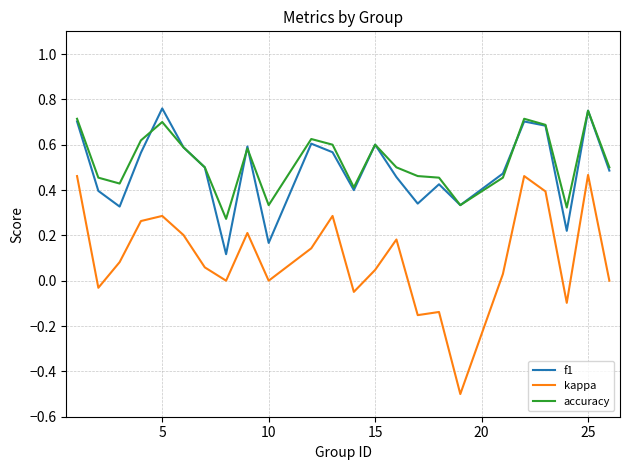

True or false: kappa and accuracy intersect in this chart.

False